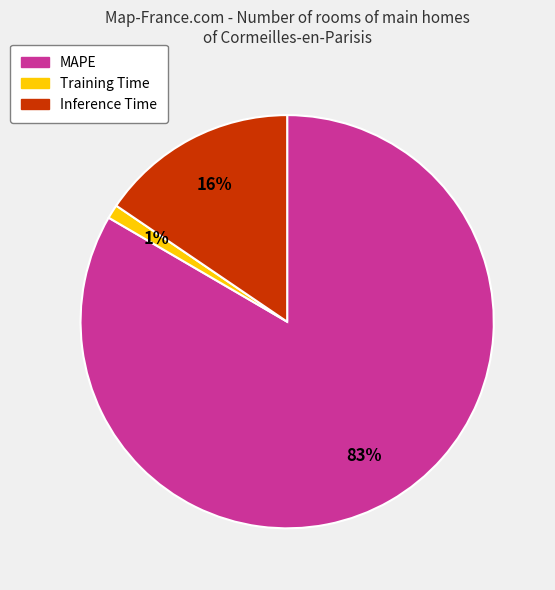

Do Inference Time and MAPE together represent more than half of the pie?

Yes